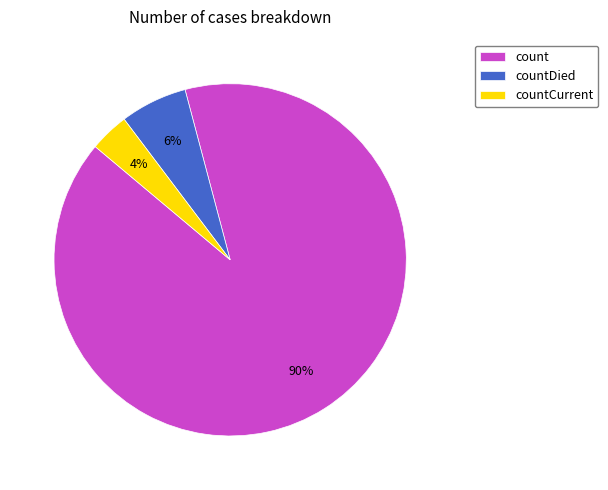

Does countCurrent account for over 50% of the chart?

No